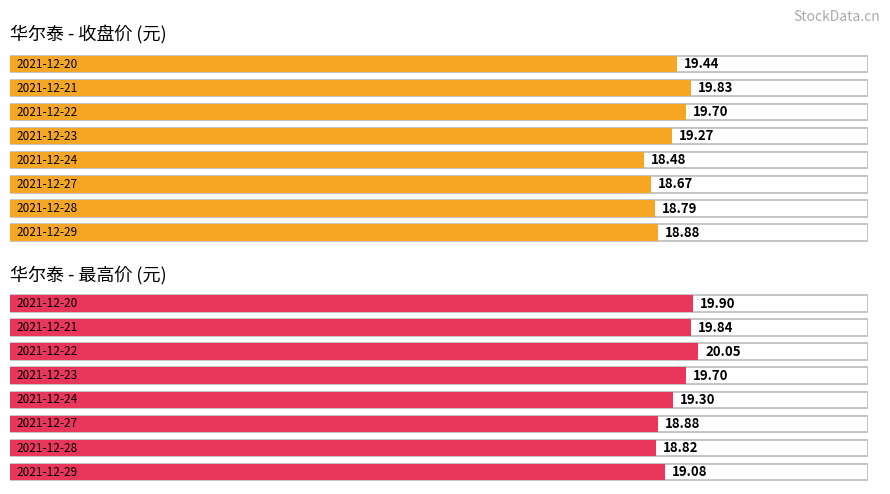

How many values in the 价格 series are below 19?

4